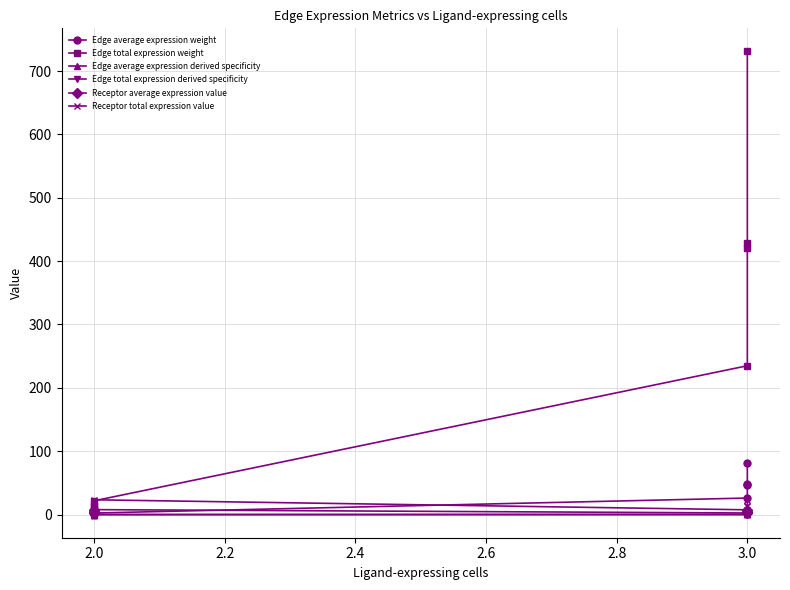

True or false: Receptor average expression value has a value of 3.3 at 3.0.

False